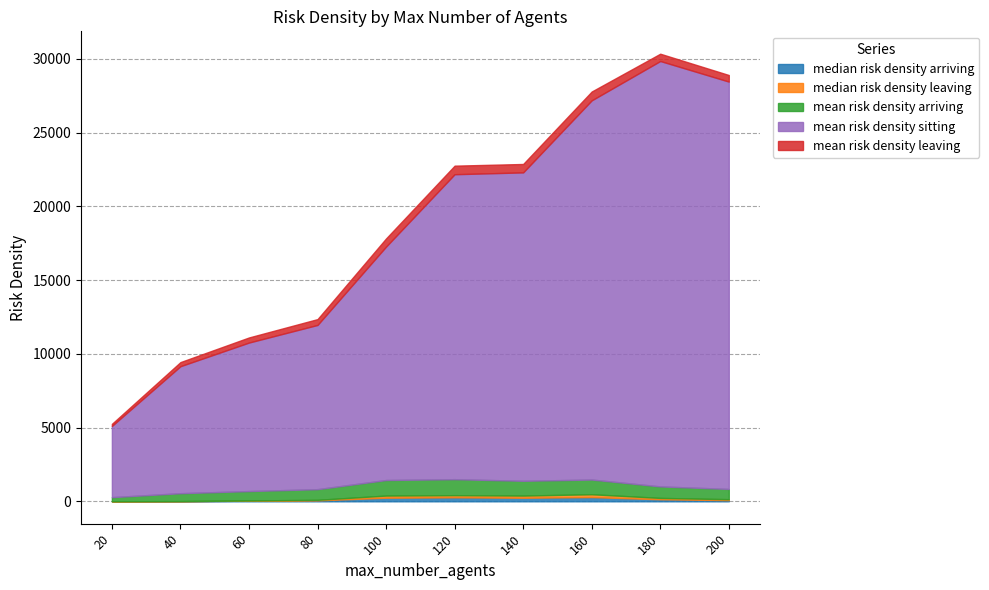

Rank the series at 60 from lowest to highest value.

median risk density leaving, median risk density arriving, mean risk density leaving, mean risk density arriving, mean risk density sitting